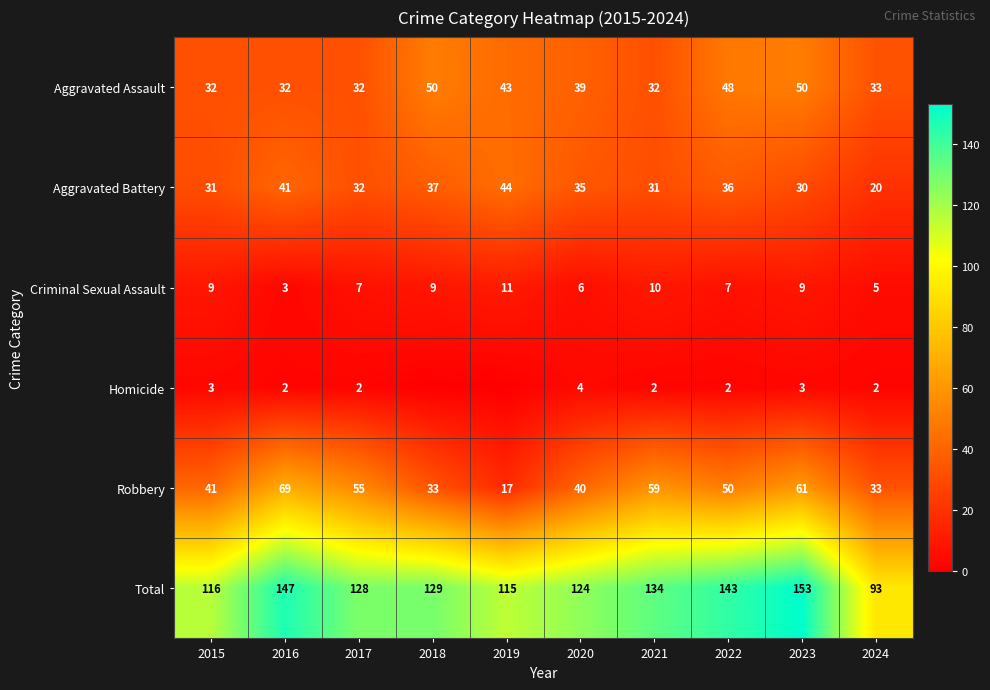

How many categories are shown in the chart?

10